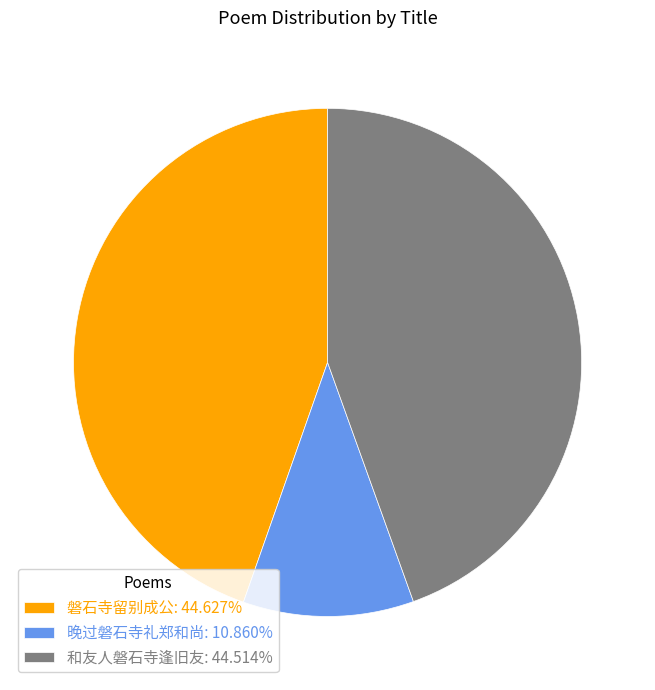

Count the number of slices in the pie.

3